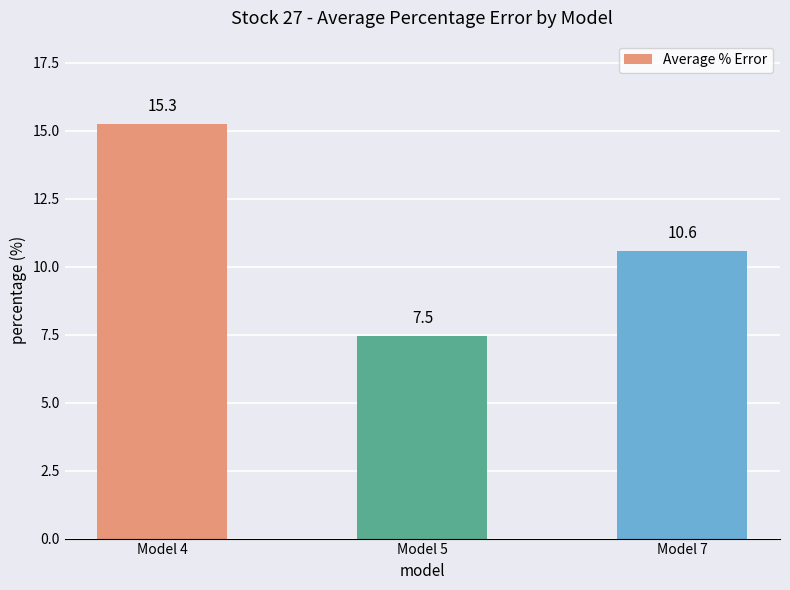

Reading right to left, what are all the values shown in this chart?

10.6	7.5	15.3